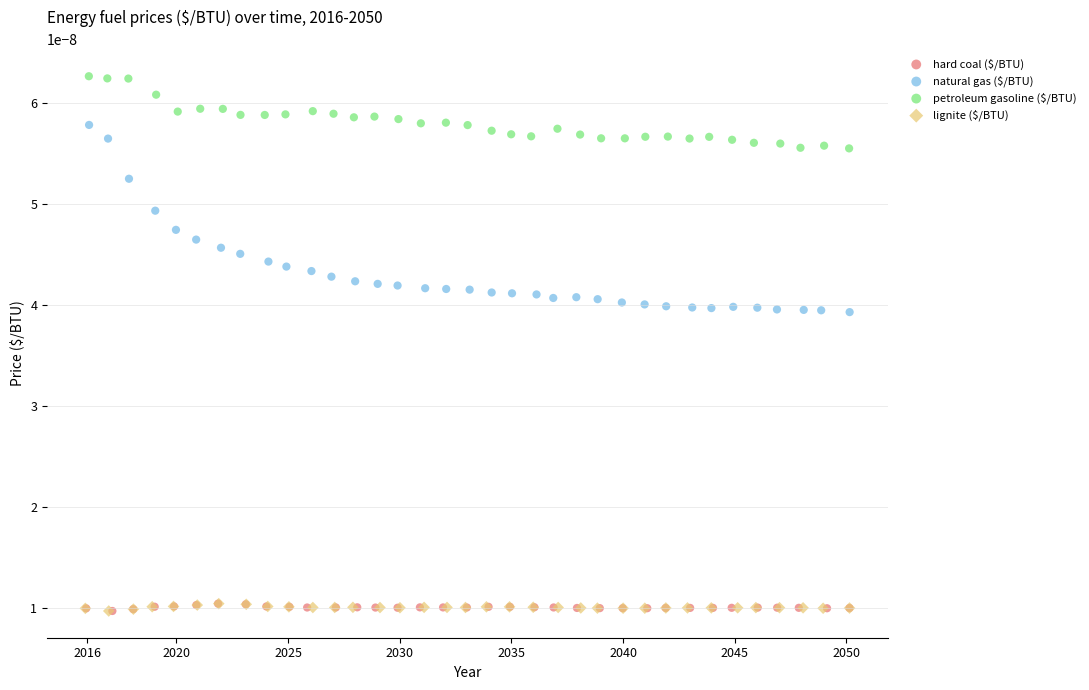

Which series has the largest Y range (max minus min)?

natural gas ($/BTU)